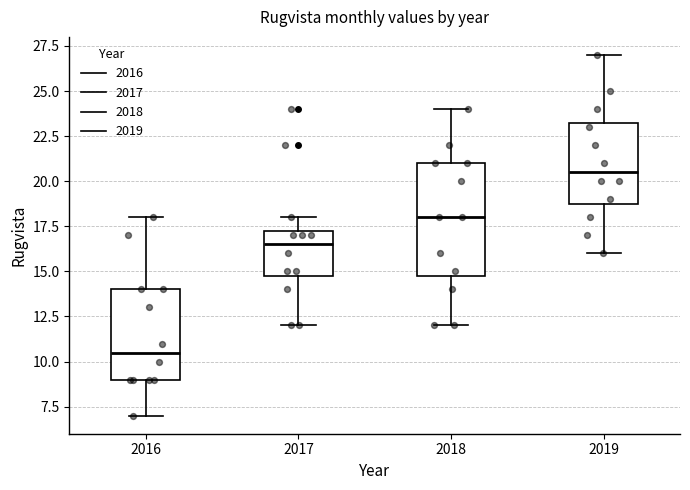

Which box has the lowest median line?

2016